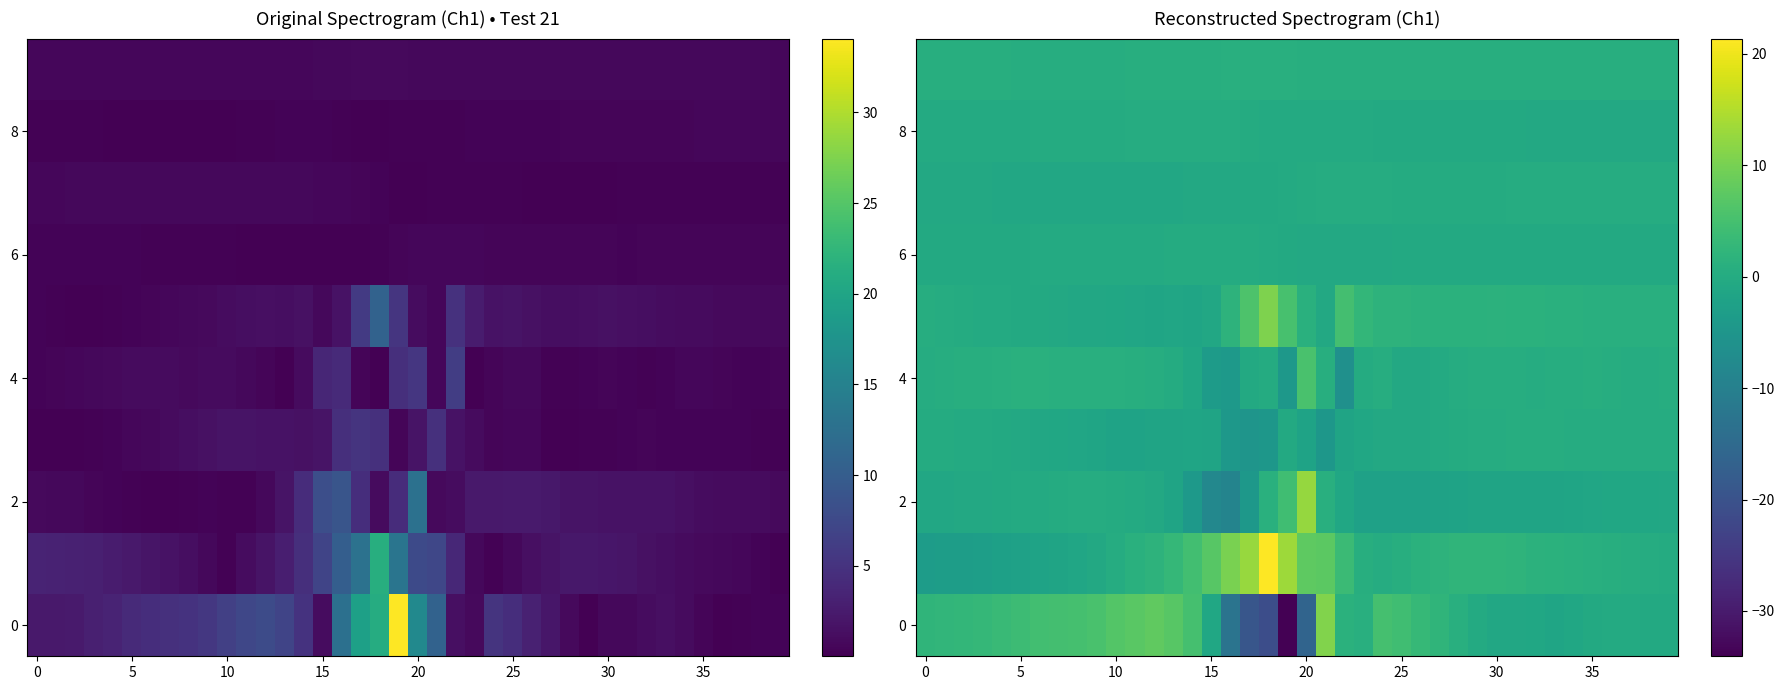

What is the difference between the maximum and second lowest values in the 0 series?

31.8